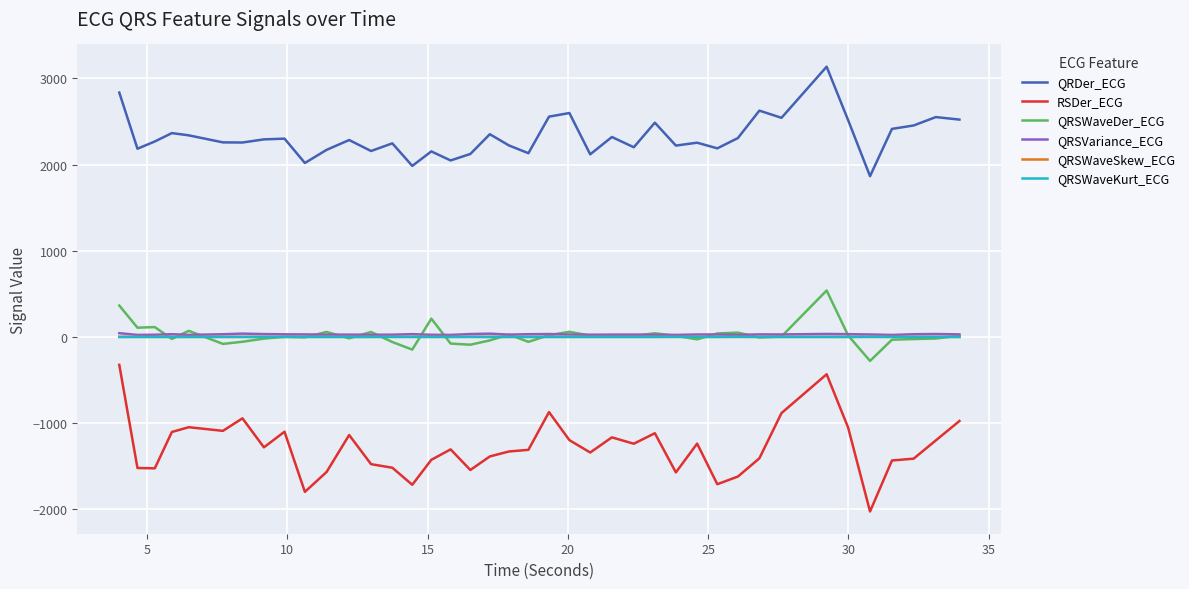

Which series has the widest spread of values?

RSDer_ECG